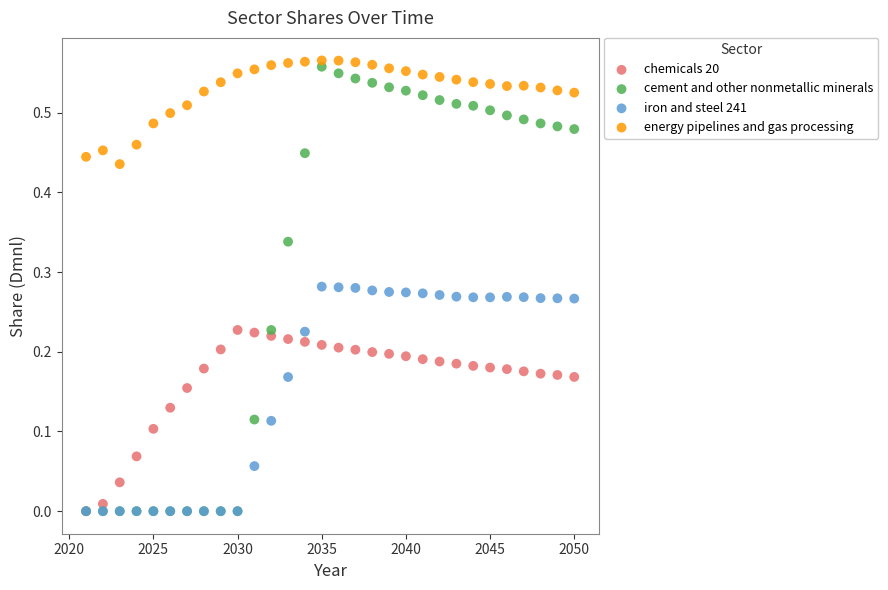

What are all the series names shown in the legend?

chemicals 20, cement and other nonmetallic minerals, iron and steel 241, energy pipelines and gas processing